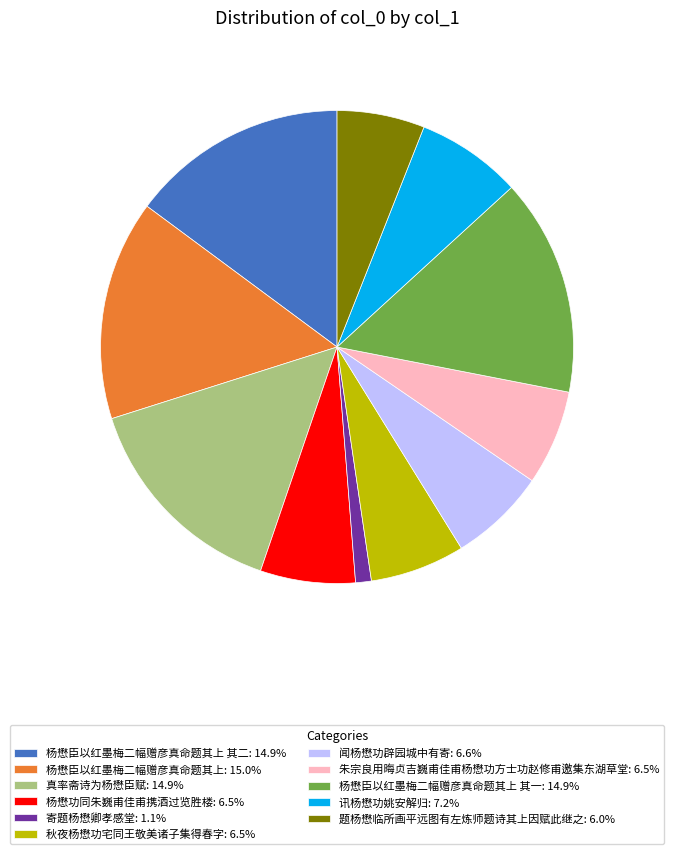

Combined, do 杨懋臣以红墨梅二幅赠彦真命题其上: 15.0% and 题杨懋临所画平远图有左炼师题诗其上因赋此继之: 6.0% account for over 50%?

No